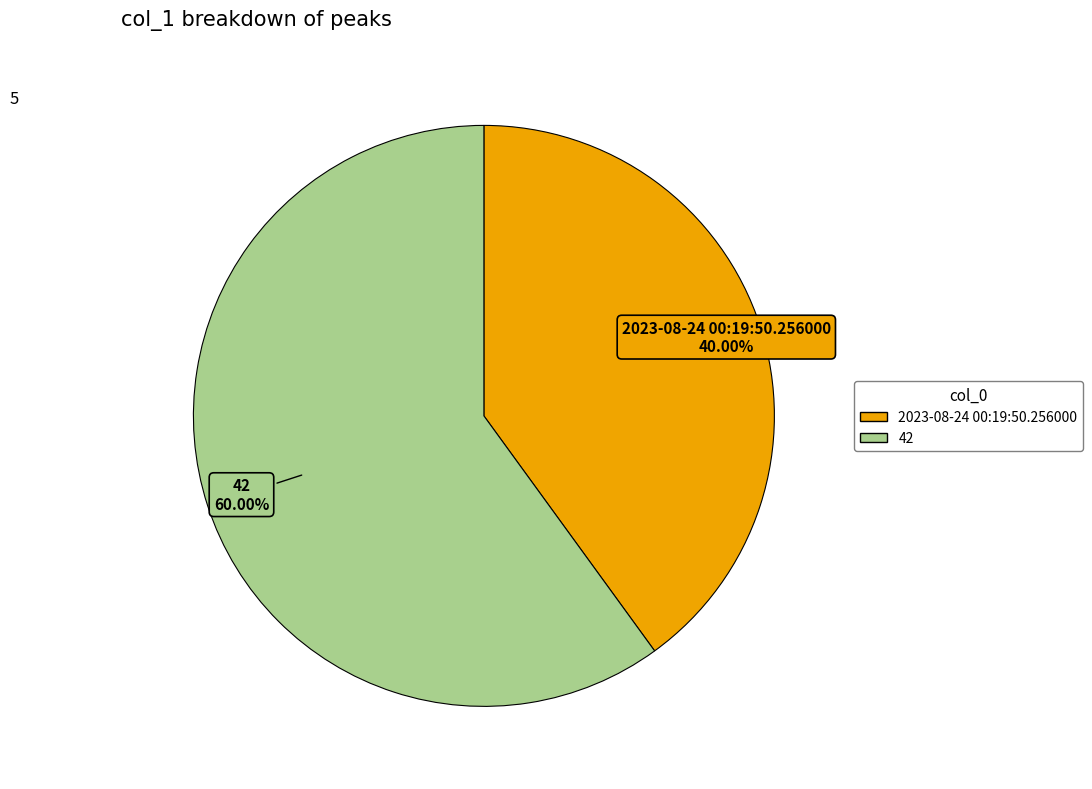

To the nearest percent, what is the difference between the largest and smallest slice percentages?

20%